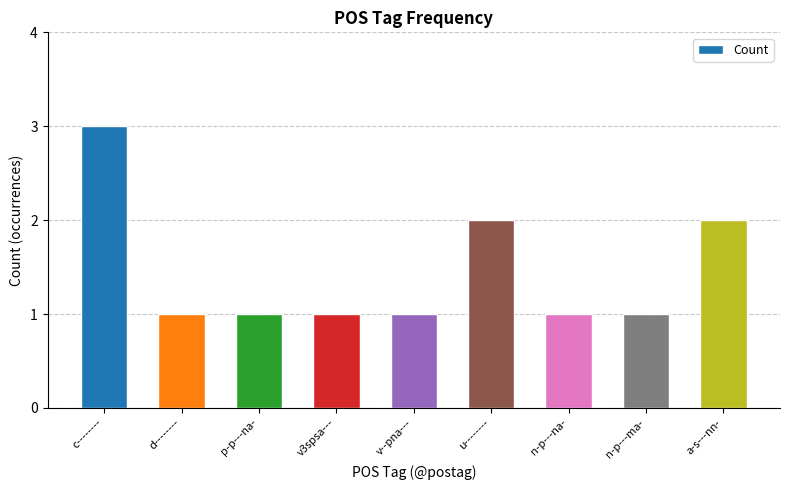

Reading left to right, extract all data points from this chart.

c--------=3	d--------=1	p-p---na-=1	v3spsa---=1	v--pna---=1	u--------=2	n-p---na-=1	n-p---ma-=1	a-s---nn-=2